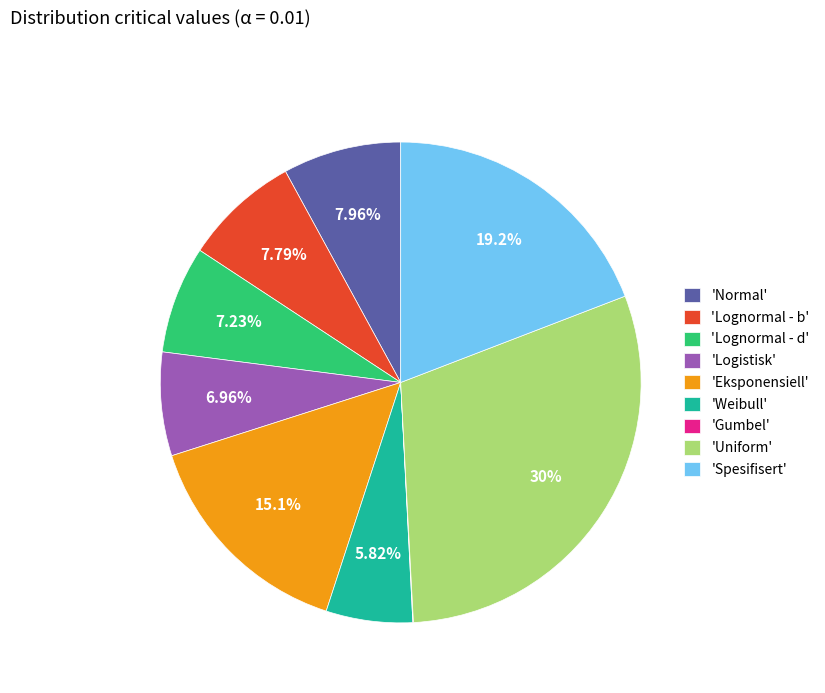

Which category has the biggest portion of the pie?

'Uniform'